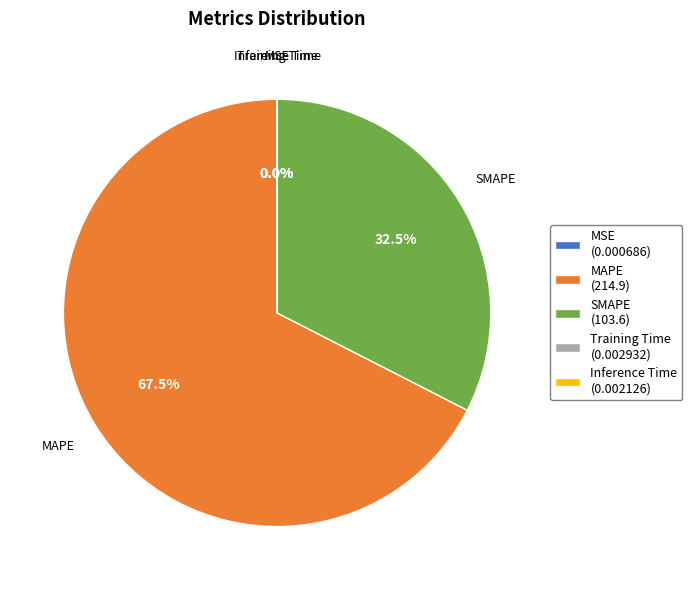

Do MAPE (214.9) and SMAPE (103.6) together represent more than half of the pie?

Yes